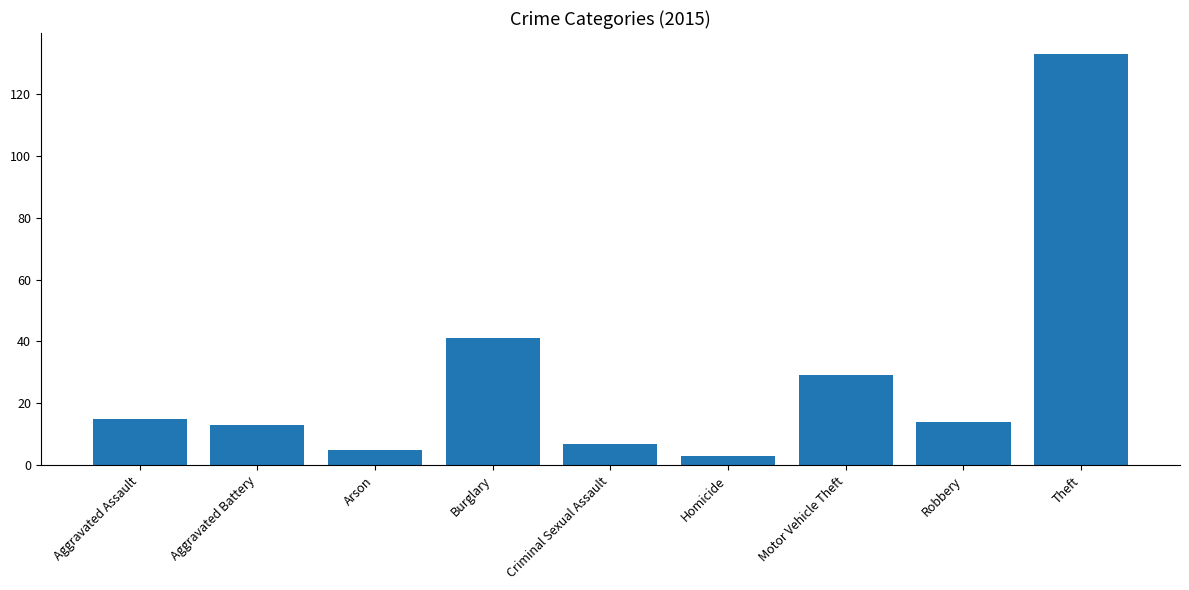

Count the number of categories in the chart.

9